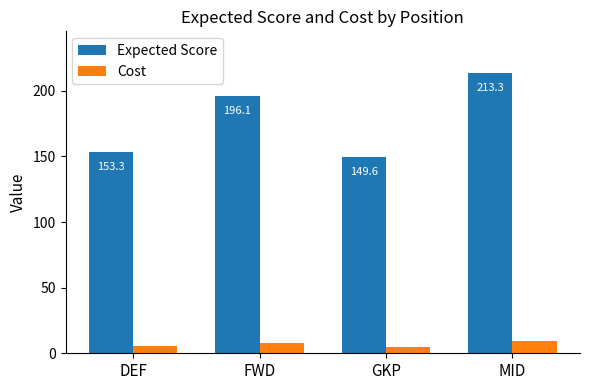

What is the difference between the highest and lowest values at MID?

204.1